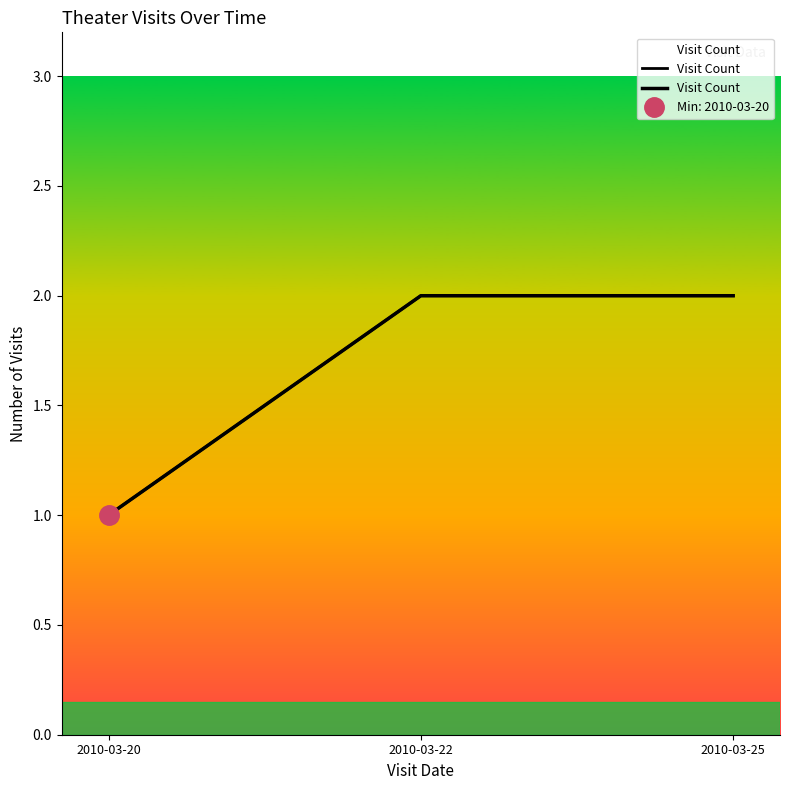

What is the greatest value displayed?

2